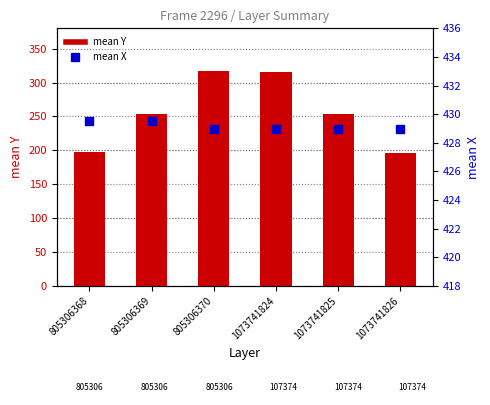

Which series contains the lowest Y value?

mean Y